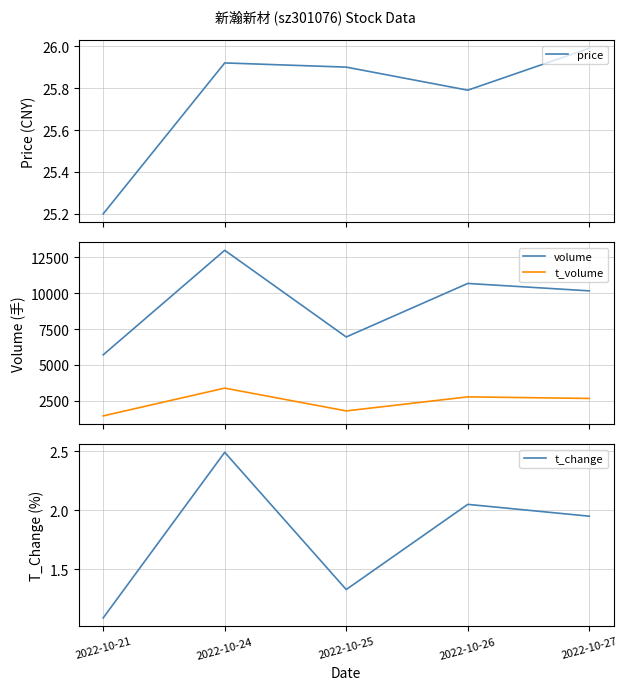

What are all the series names shown in the legend?

price, volume, t_volume, t_change